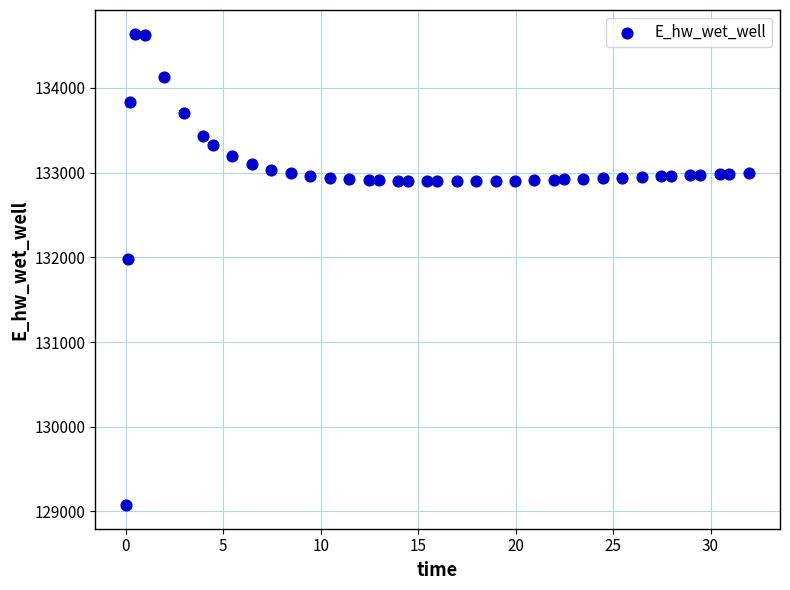

What Y value in the scatter plot is closest to 131857?

131978.7